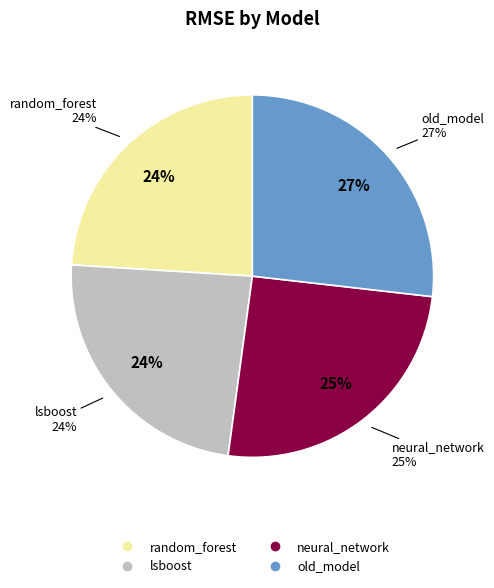

What is the change in value from lsboost to neural_network?

+3.6